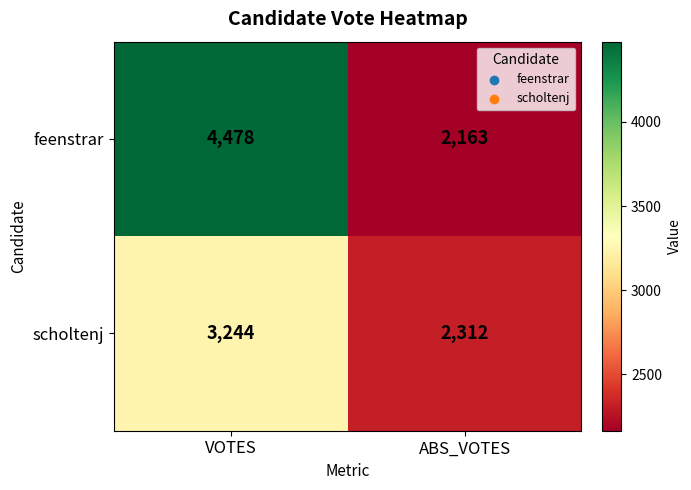

Is it true that scholtenj equals 3244 at VOTES?

True